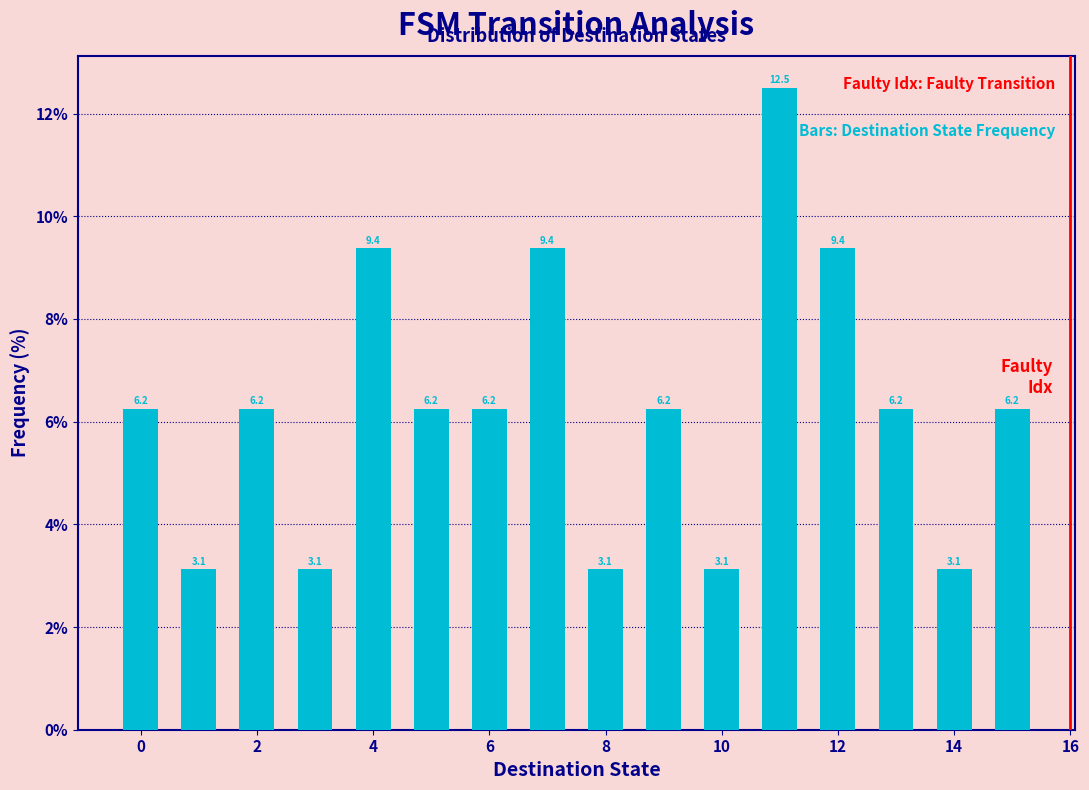

Reading left to right, transcribe this chart: for each bar, give the range it covers on the x-axis and its height. The bar edges are not printed on the chart, so give them approximately, as read against the axis.

-0.5 to 0.5: 6.2
0.5 to 1.5: 3.1
1.5 to 2.5: 6.2
2.5 to 3.5: 3.1
3.5 to 4.5: 9.4
4.5 to 5.5: 6.2
5.5 to 6.5: 6.2
6.5 to 7.5: 9.4
7.5 to 8.5: 3.1
8.5 to 9.5: 6.2
9.5 to 10.5: 3.1
10.5 to 11.5: 12.5
11.5 to 12.5: 9.4
12.5 to 13.5: 6.2
13.5 to 14.5: 3.1
14.5 to 15.5: 6.2